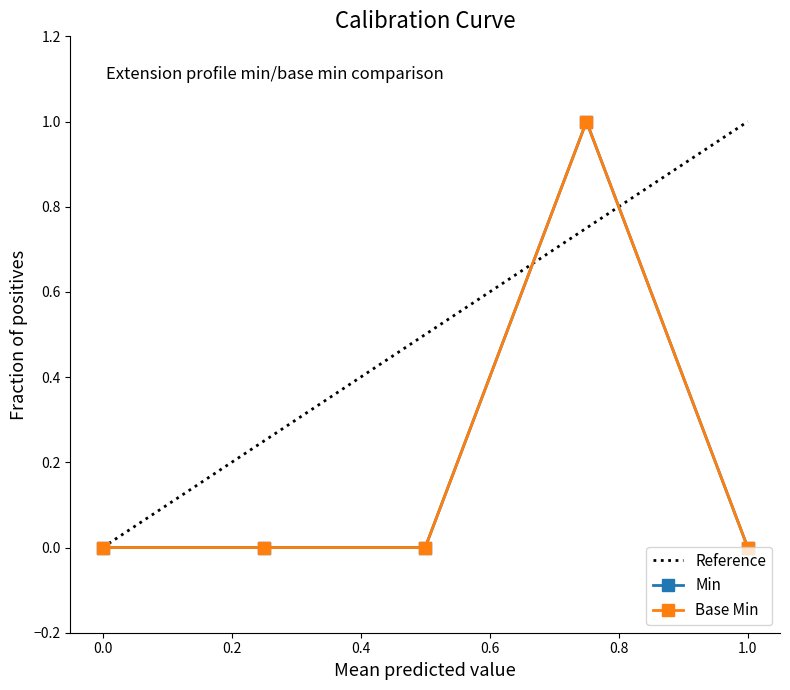

At Extension.extension, list the series in order from smallest to largest.

Min, Base Min